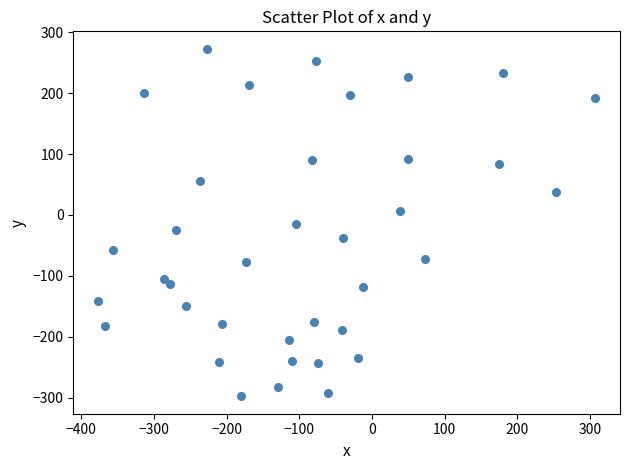

What is the range of Y values (max minus min)?

571